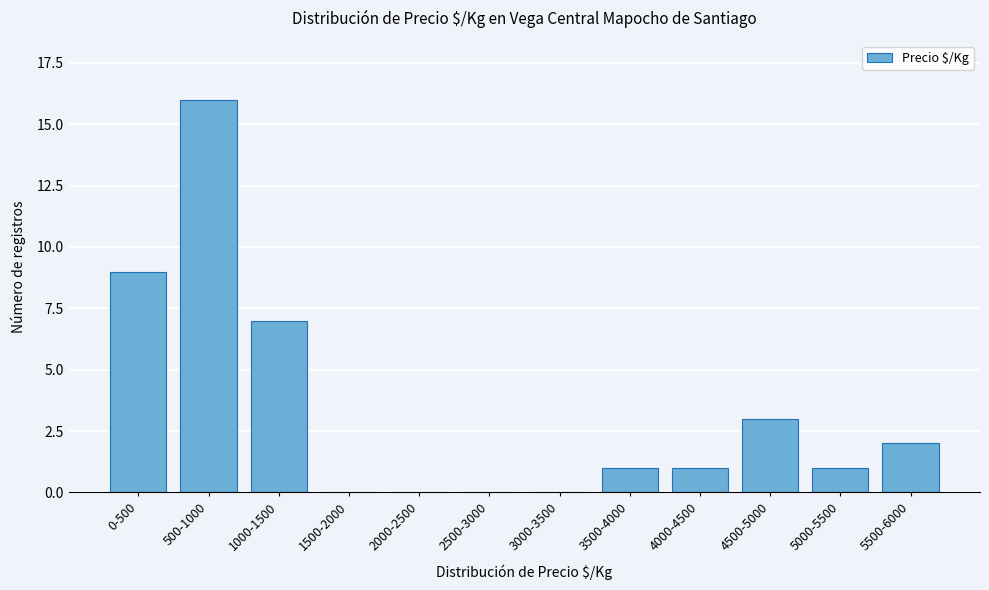

Reading left to right, extract all data points from this chart.

0-500=9	500-1000=16	1000-1500=7	1500-2000=0	2000-2500=0	2500-3000=0	3000-3500=0	3500-4000=1	4000-4500=1	4500-5000=3	5000-5500=1	5500-6000=2